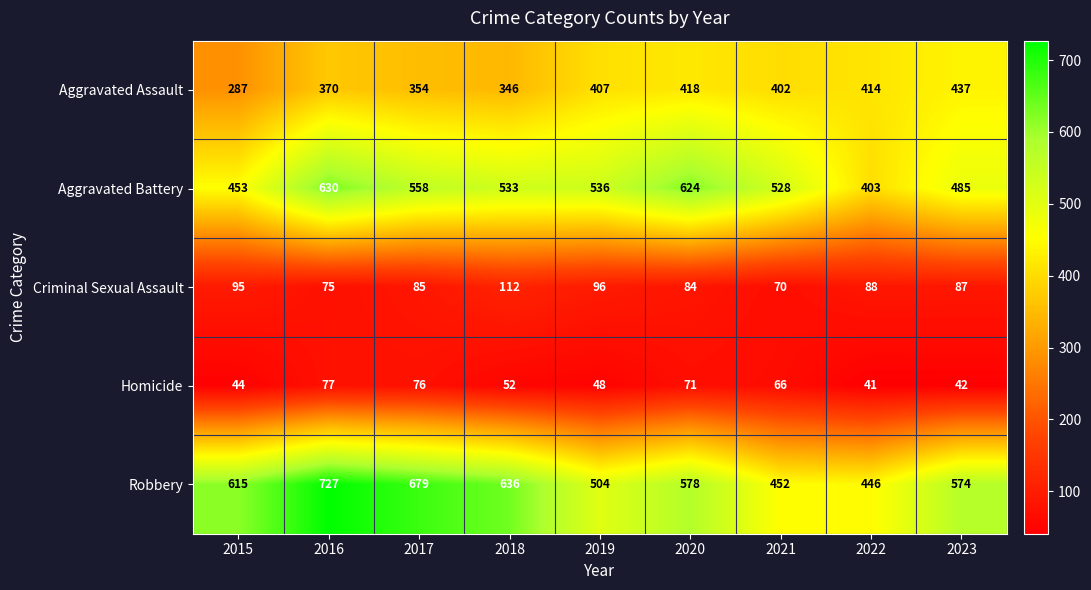

What is the difference between the highest and lowest values at 2021?

462